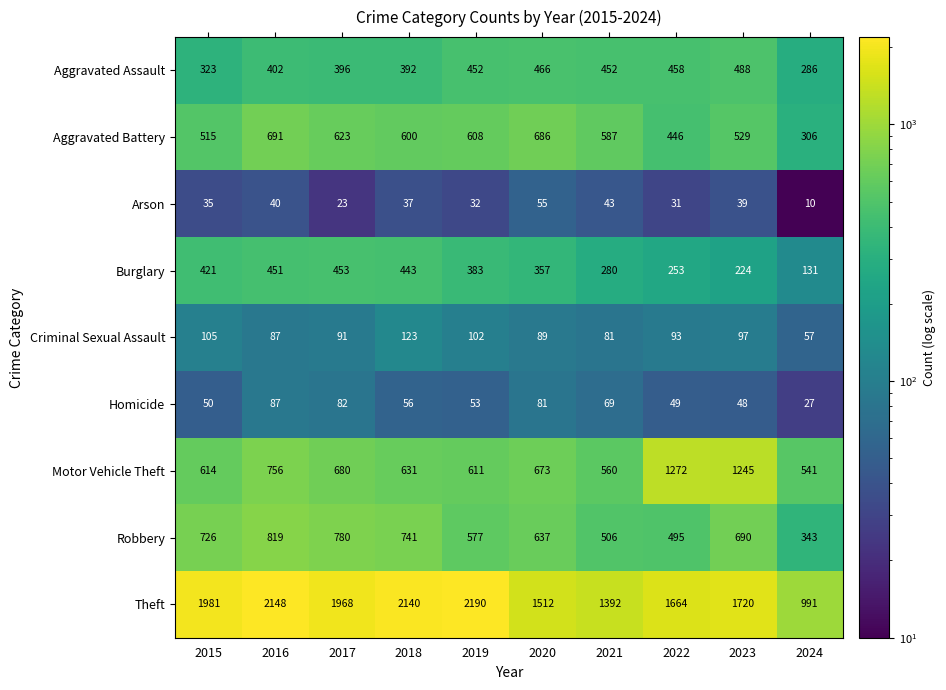

The value of Robbery at 2016 is 1174. True or false?

False